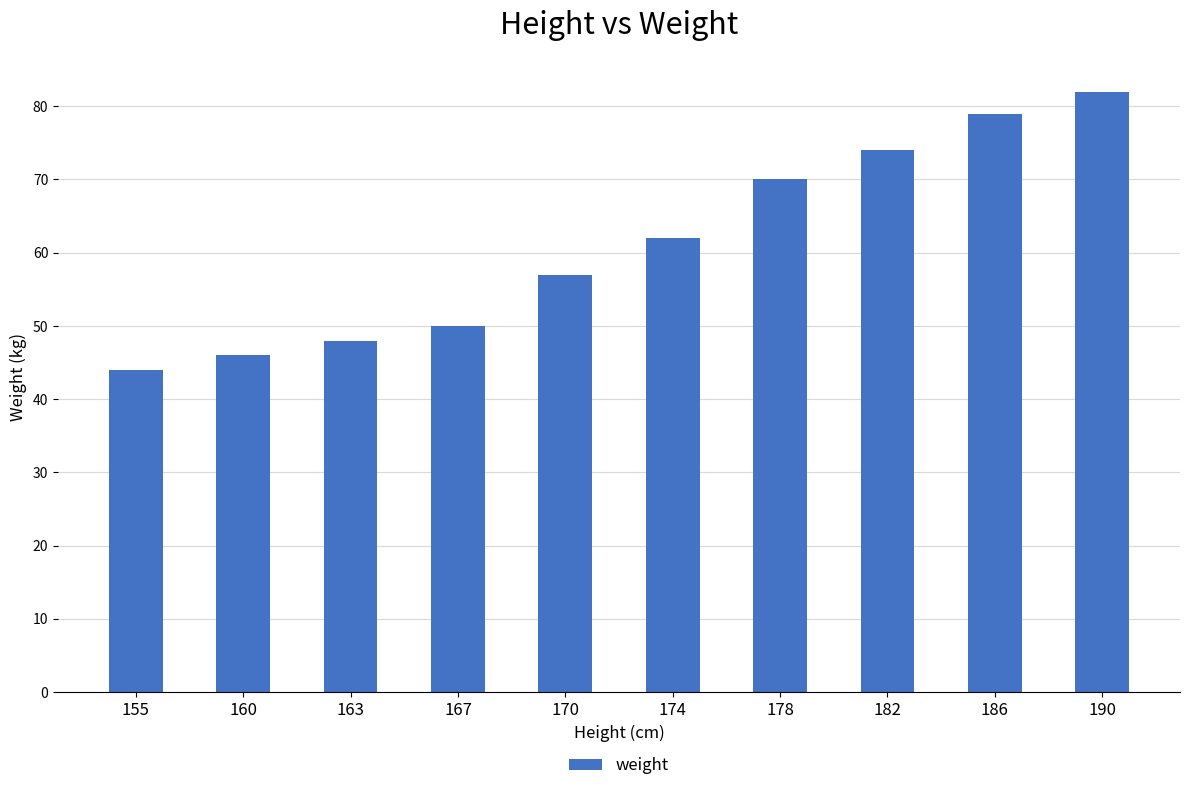

Reading left to right, extract all data points from this chart.

155=44	160=46	163=48	167=50	170=57	174=62	178=70	182=74	186=79	190=82